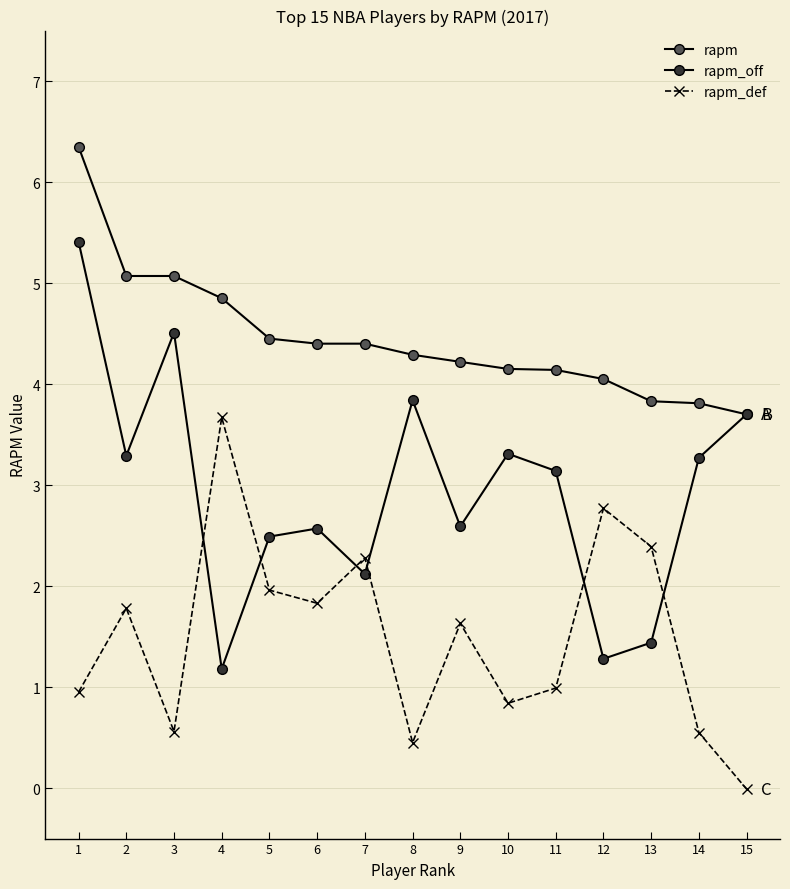

Does the chart display data point markers on the line(s)?

Yes